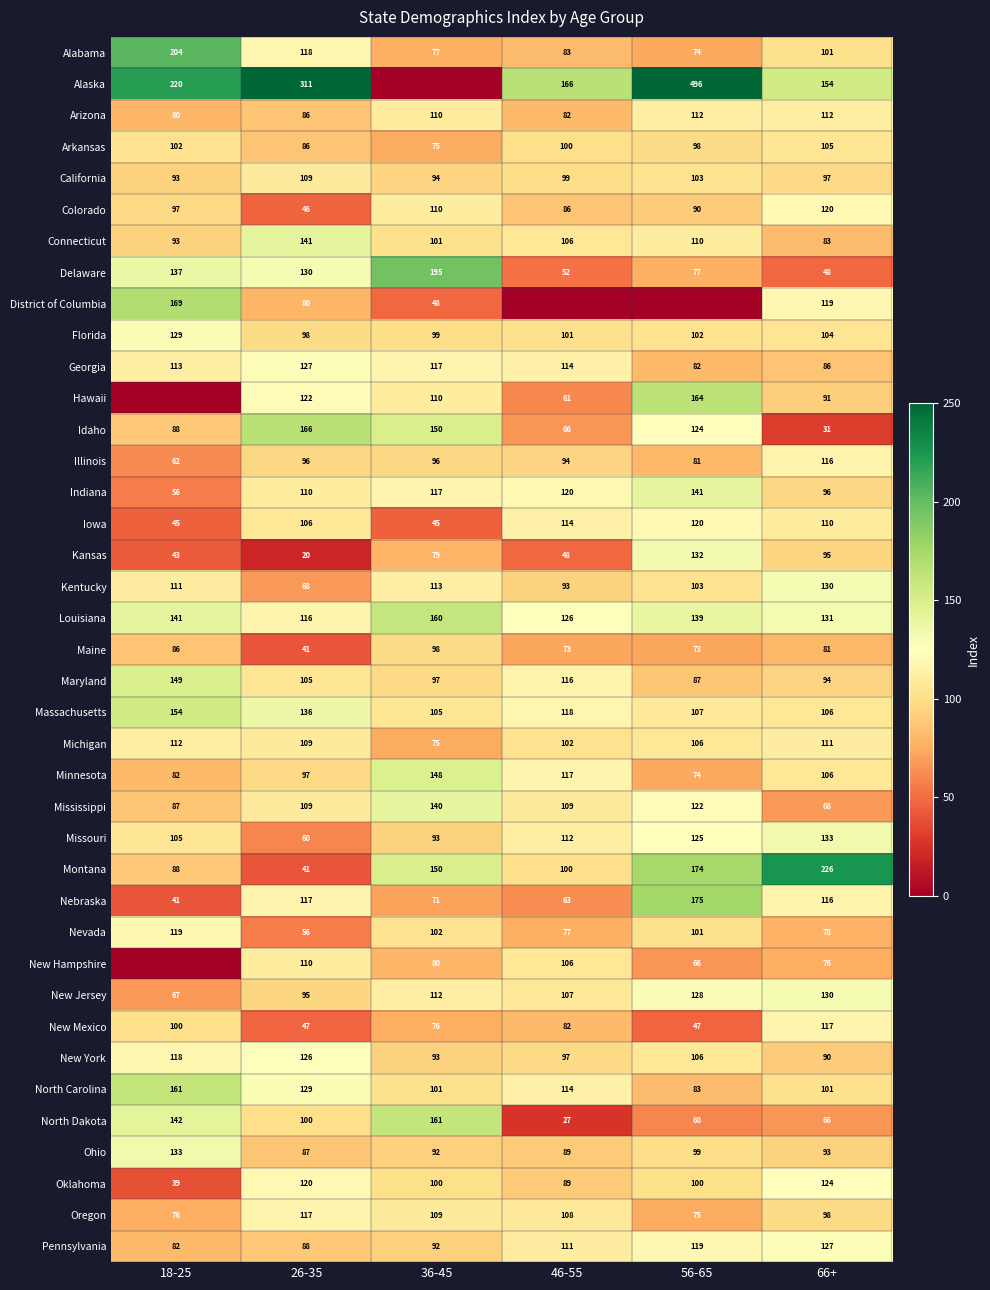

Which category has the highest value across all series?

56-65